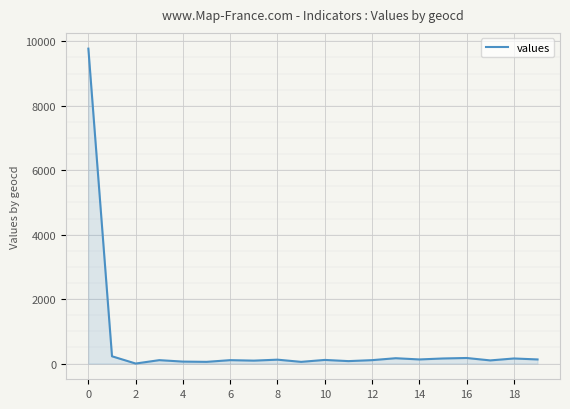

What is the maximum value shown in the chart?

9774